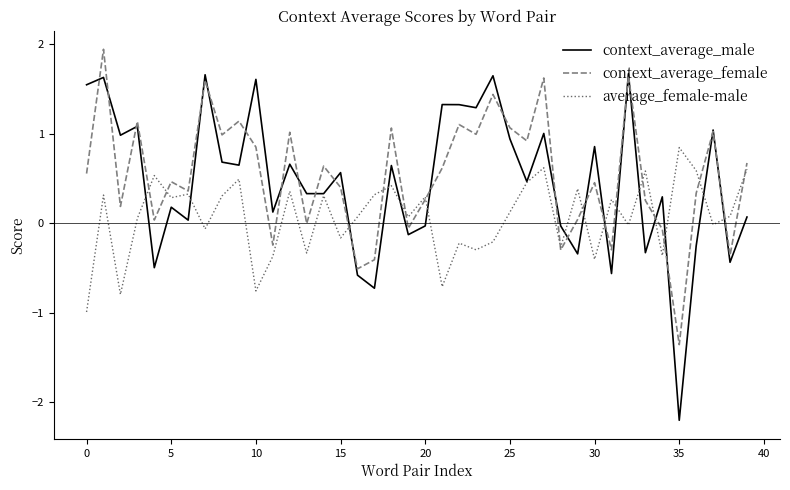

How many interior local valleys does the average_female-male series have?

14